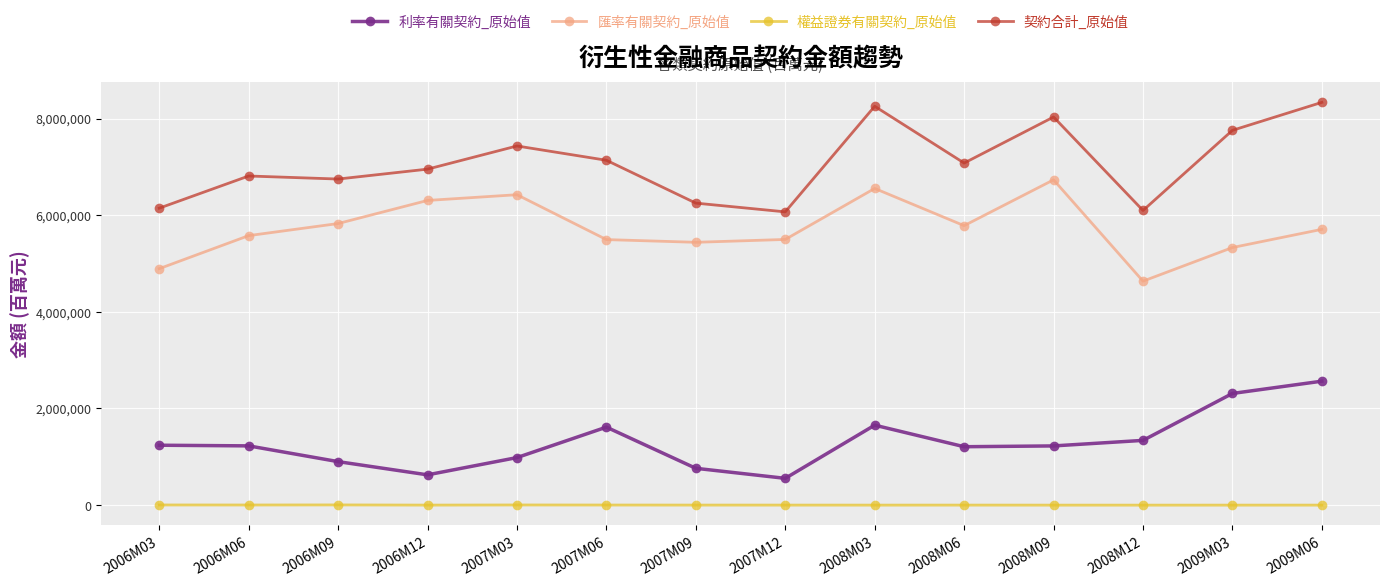

True or false: 契約合計_原始值 and 匯率有關契約_原始值 cross at least once.

False